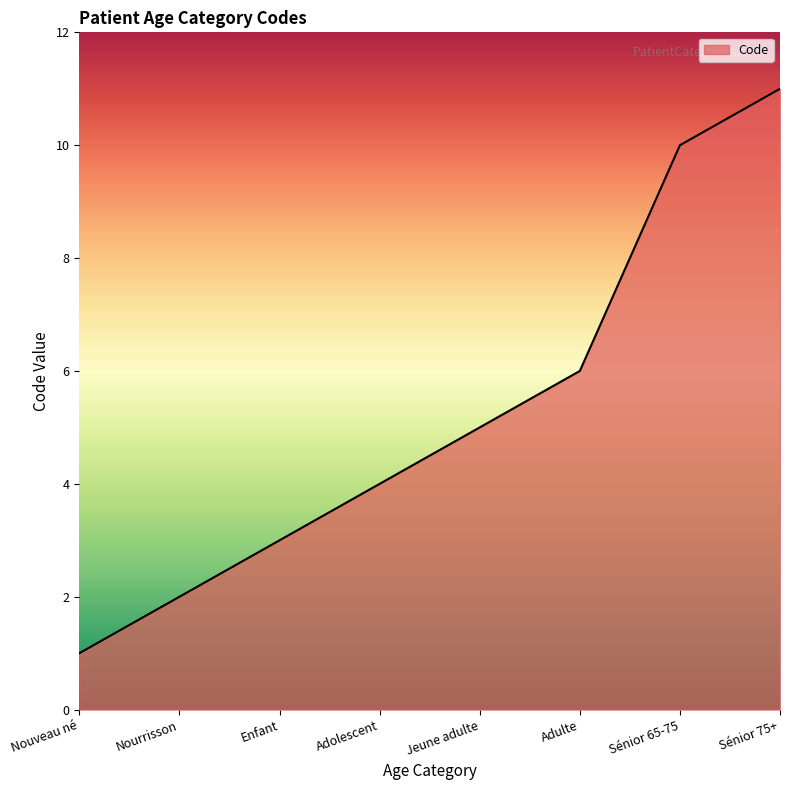

List the labels in order of value, smallest first.

Nouveau né, Nourrisson, Enfant, Adolescent, Jeune adulte, Adulte, Sénior 65-75, Sénior 75+